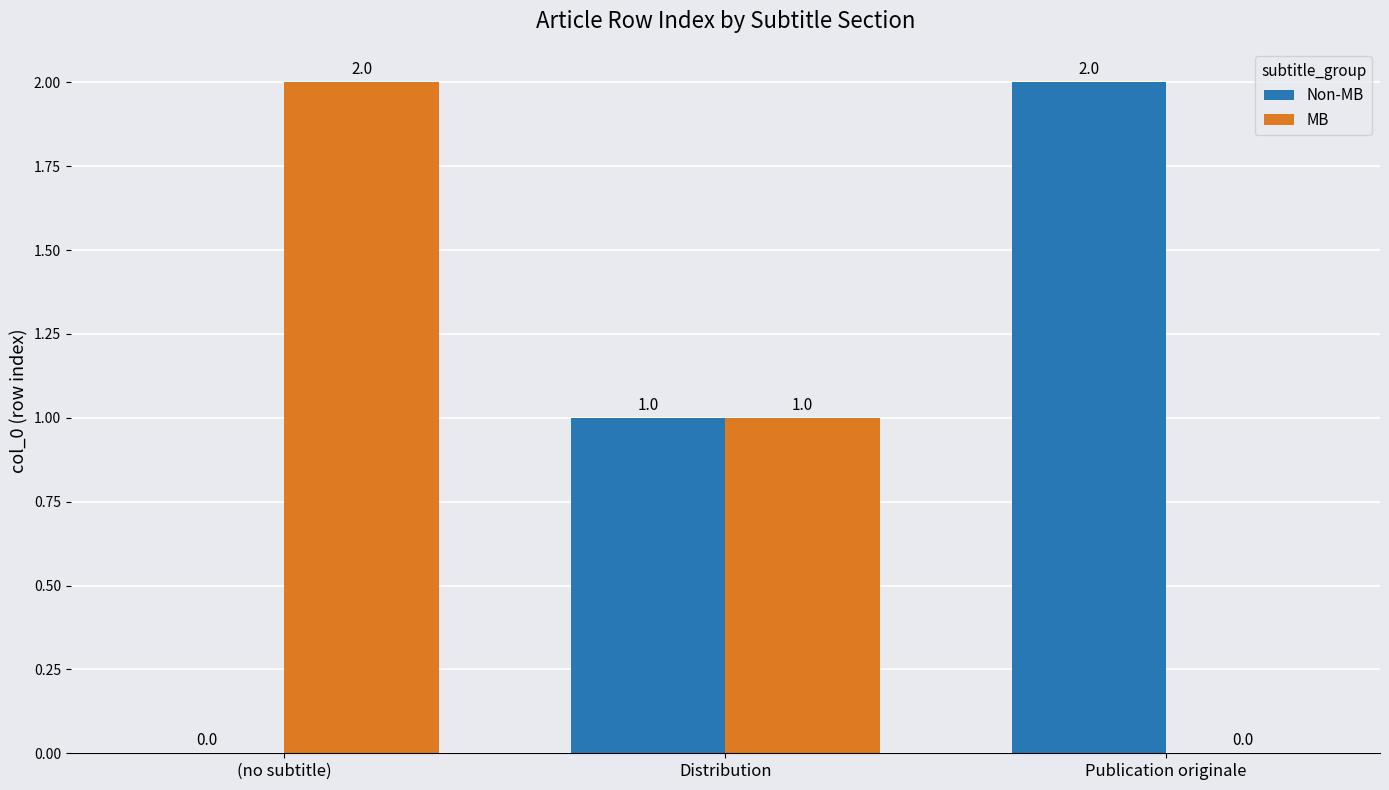

Count the MB values in the range 0 to 2.

3